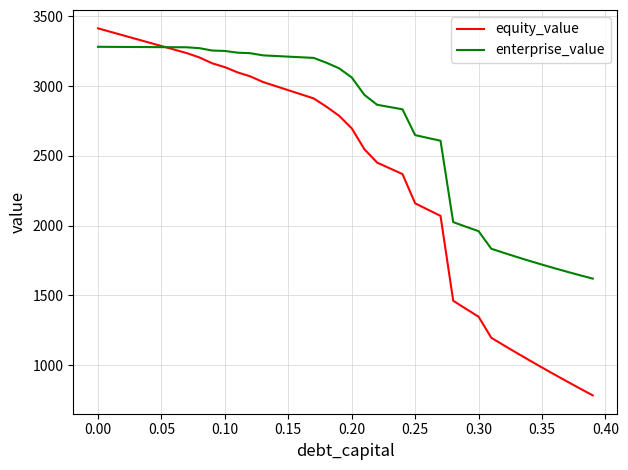

Which series has the largest total across all categories?

enterprise_value